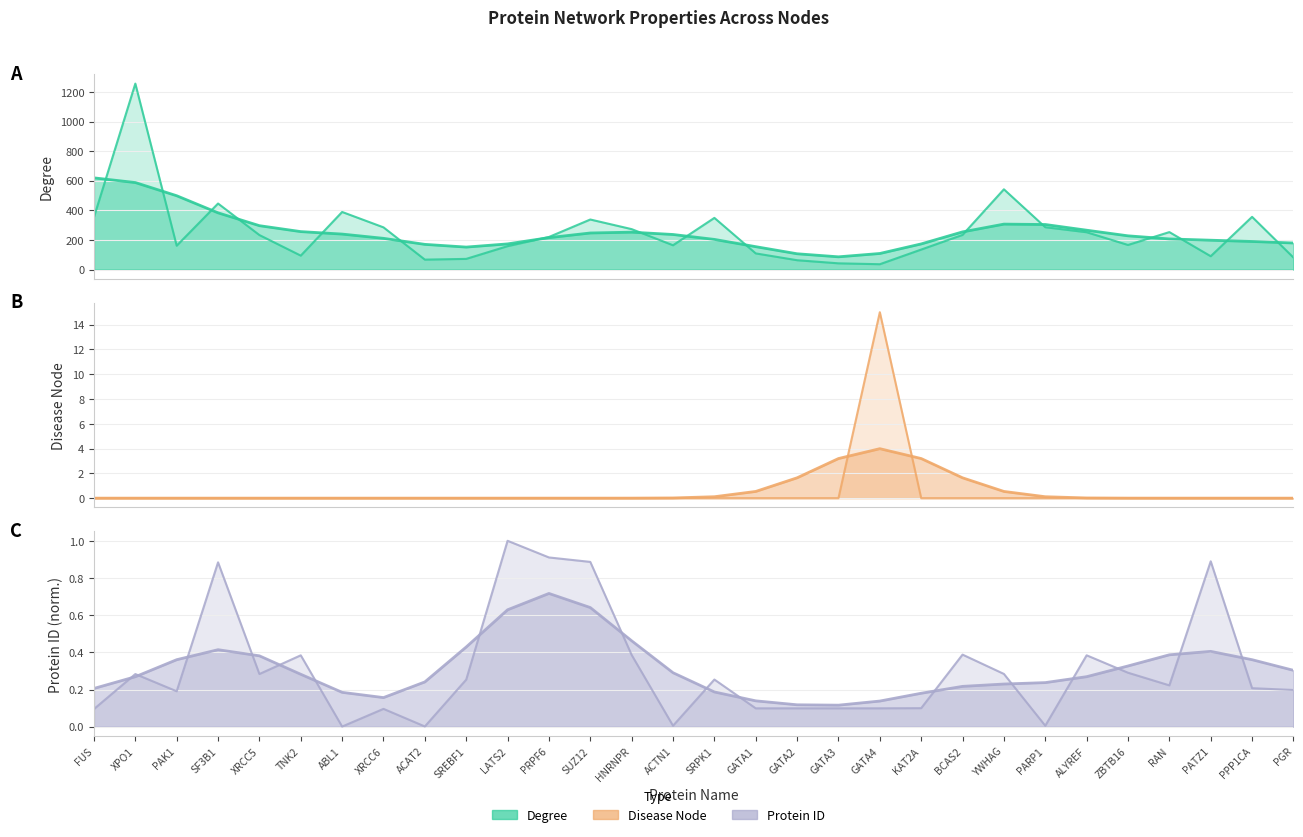

What position from the left is GATA4?

20